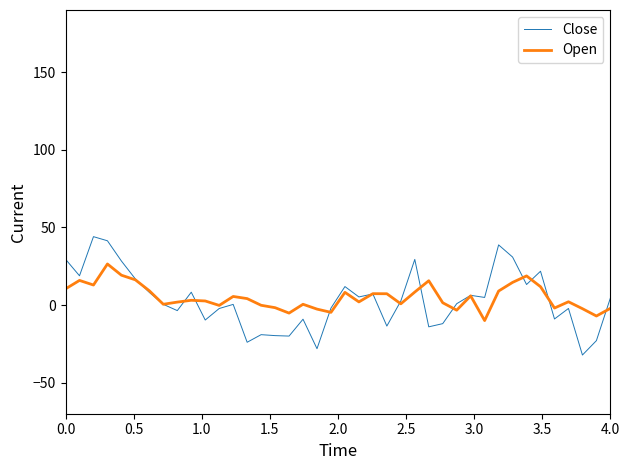

In Close, how many points are higher than both neighbors (excluding endpoints)?

12